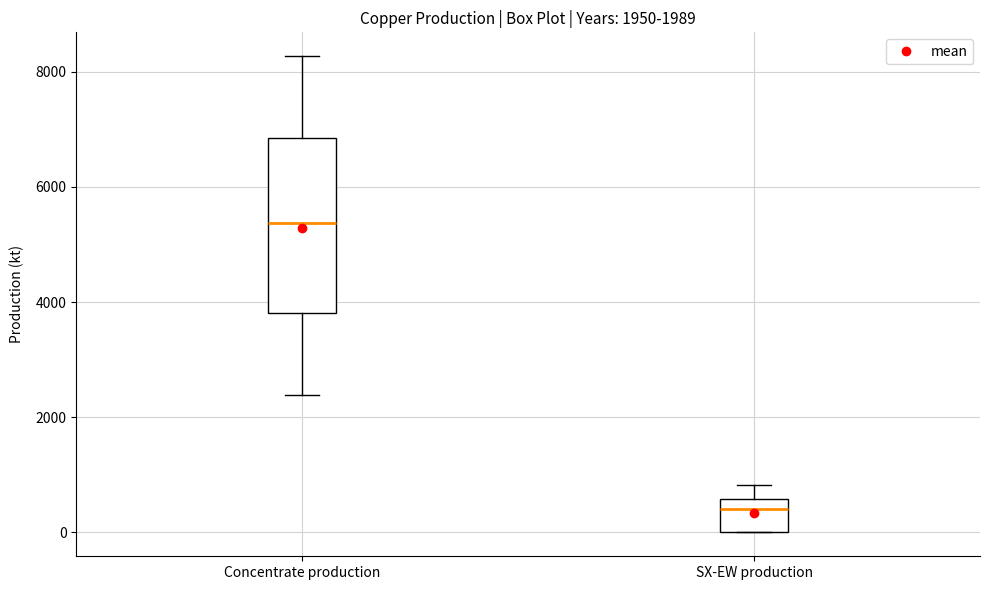

Which box's median line is the highest?

Concentrate production